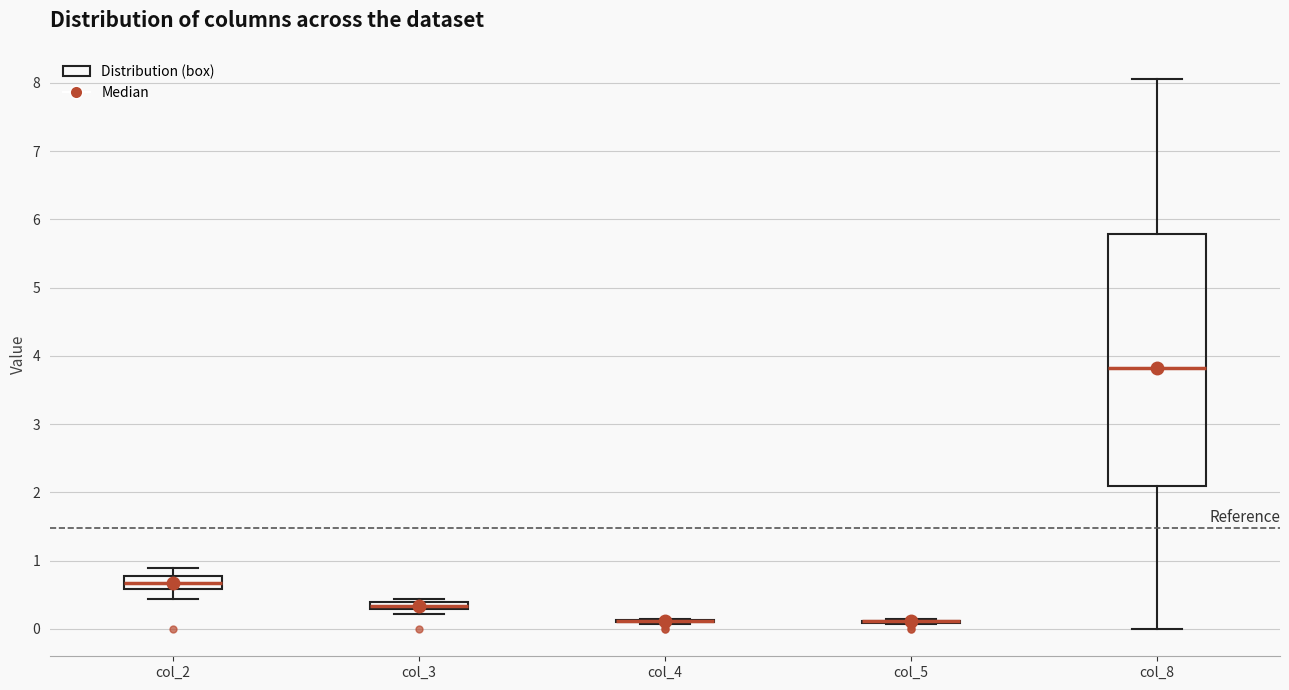

Where is the lower edge of the box for col_8 on the y-axis? The values are not printed on the chart, so give them approximately, as read against the axis.

2.1